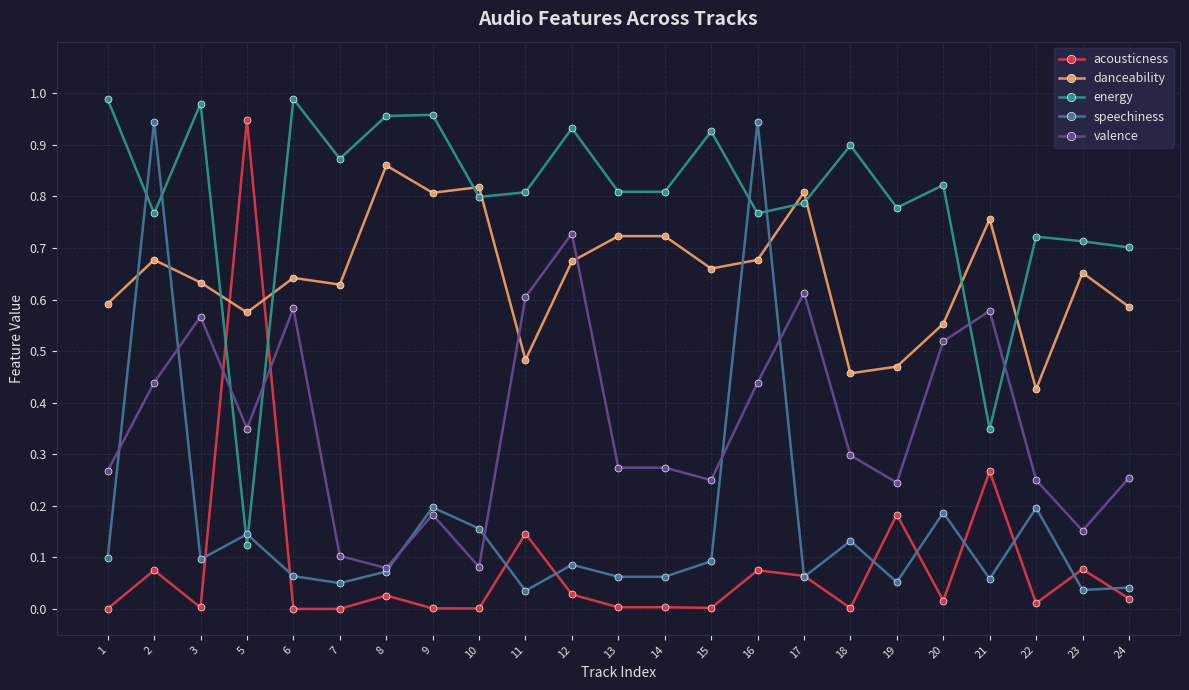

Is the value of valence at 22 greater than the value of energy at 9?

No